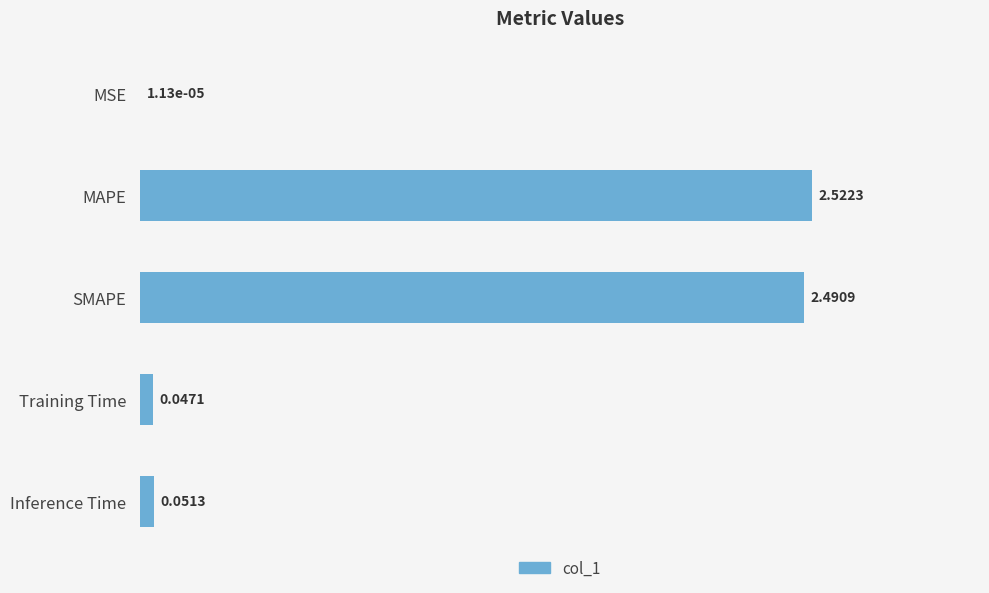

Which has a higher value, Inference Time or MAPE?

MAPE